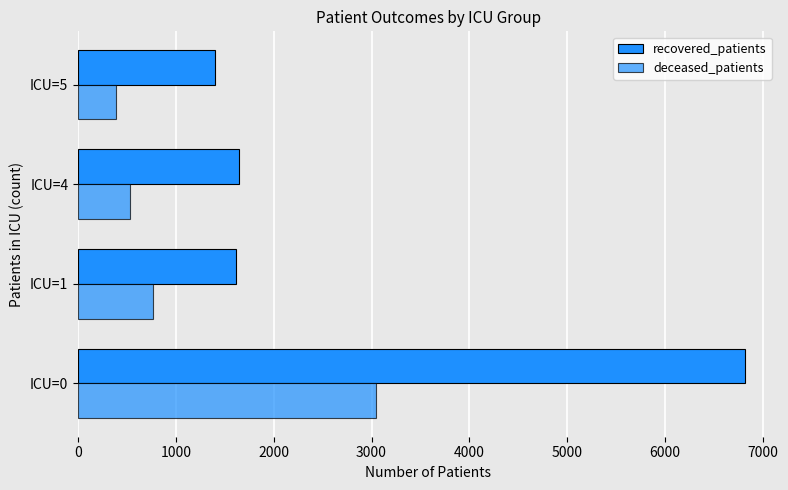

How many values in the deceased_patients series are below 763?

2